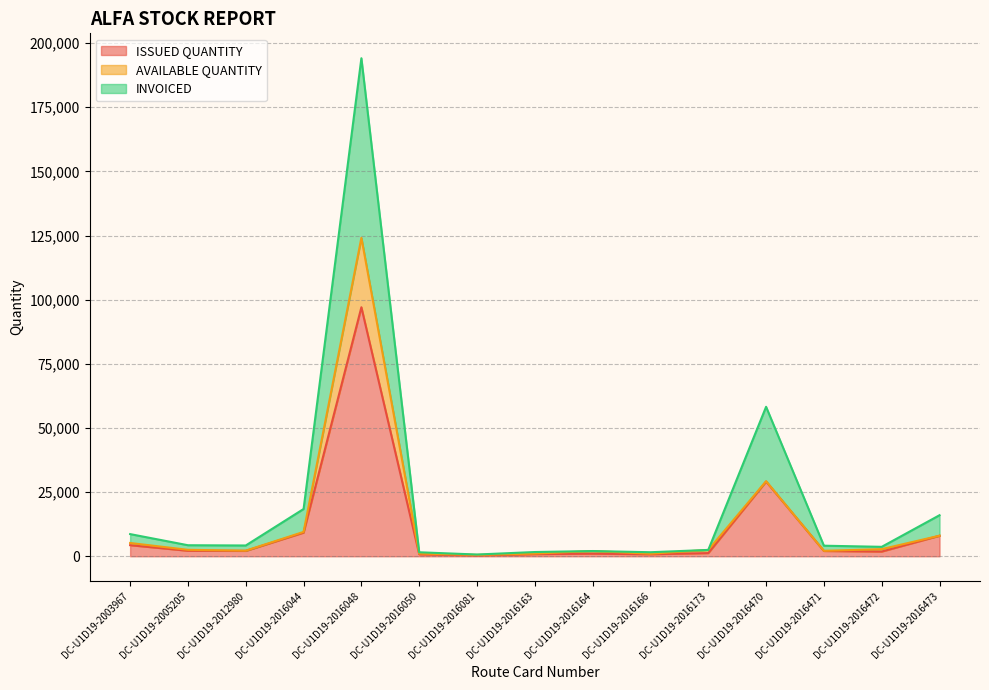

What is the value of the INVOICED point at the 2nd from the left?

4300